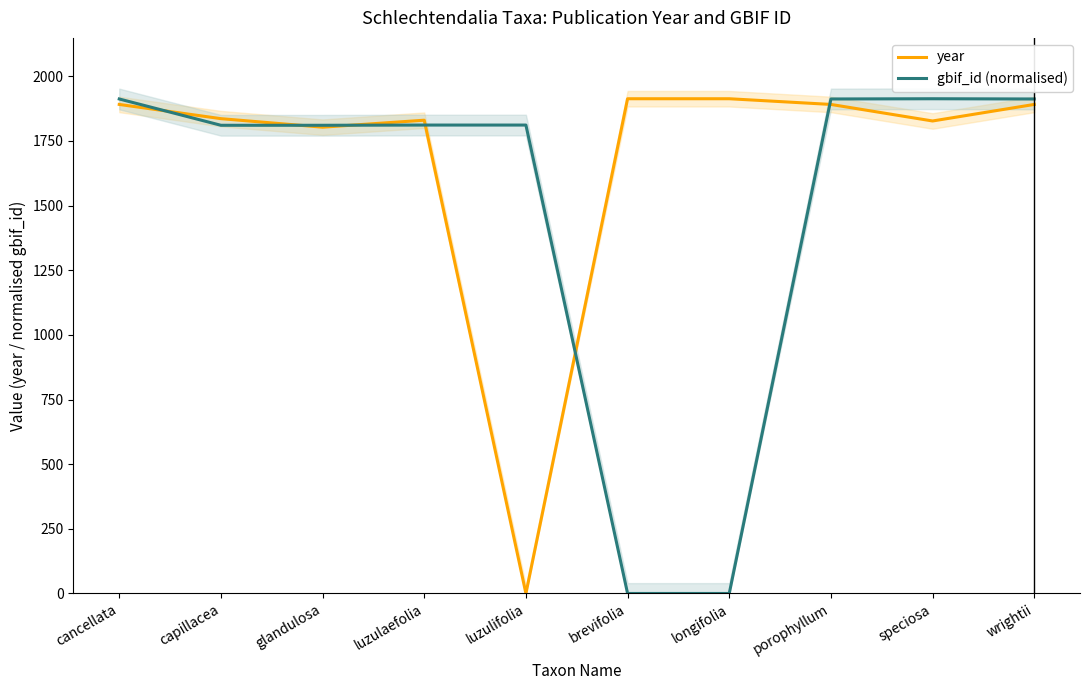

What position from the left is luzulaefolia?

4